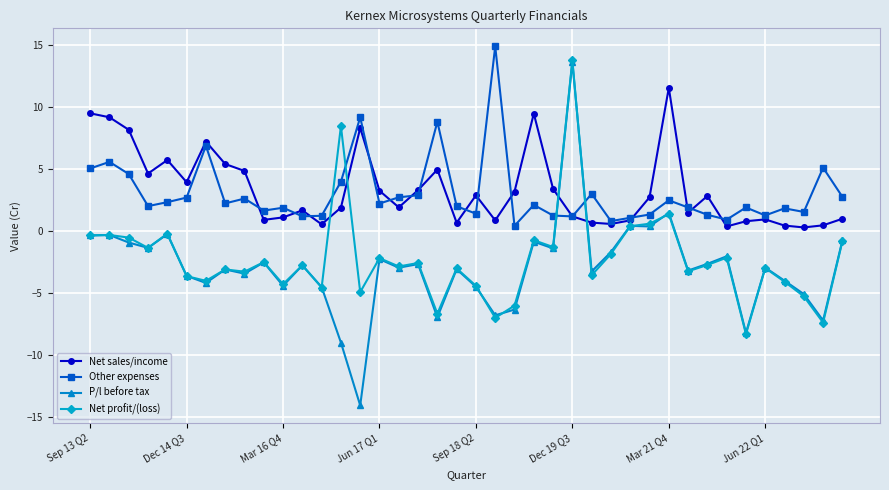

What is the lowest value of the Net profit/(loss) series?

-8.3